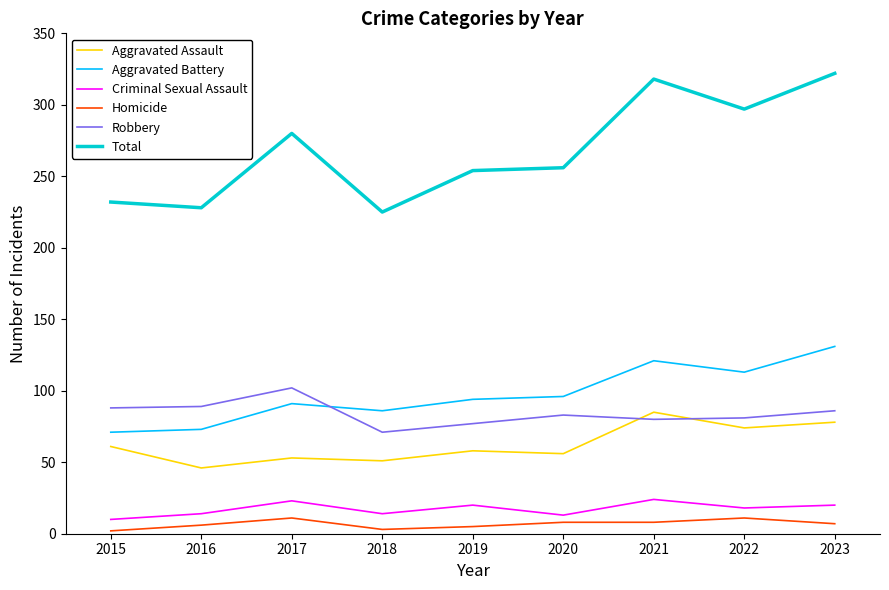

Which series has the largest total across all categories?

Total